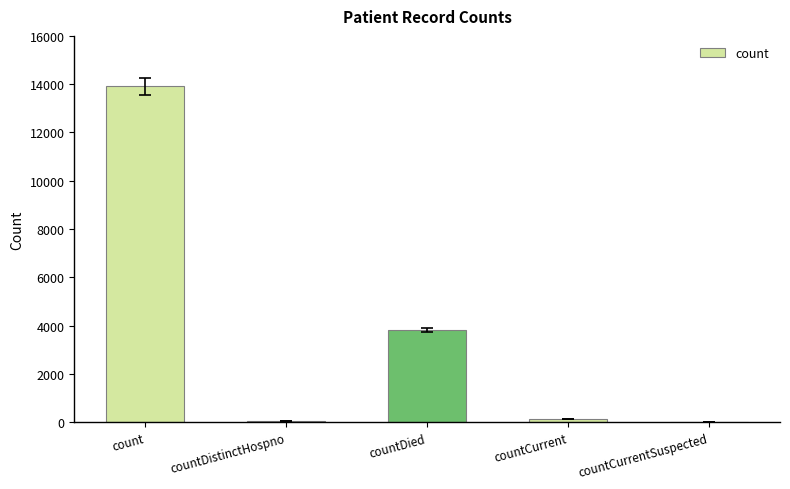

The value at countDistinctHospno is 67. True or false?

True